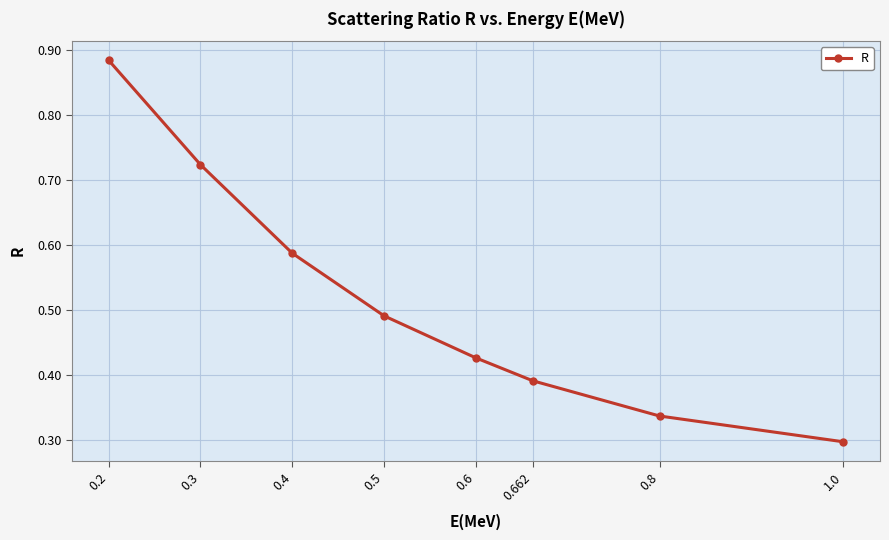

How many values are between 0 and 1?

8